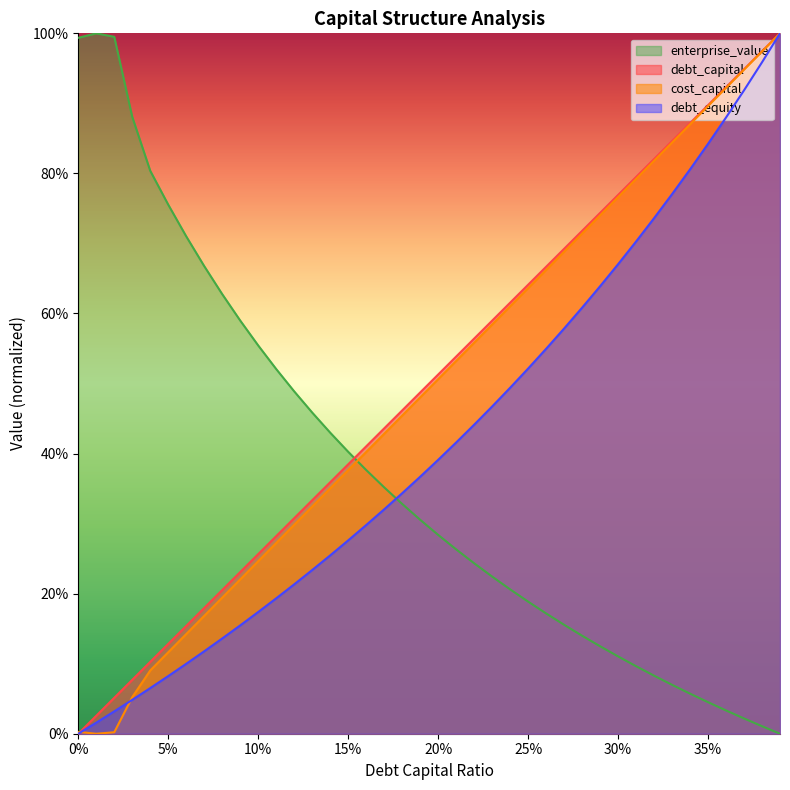

What are all the series names shown in the legend?

enterprise_value, debt_capital, cost_capital, debt_equity